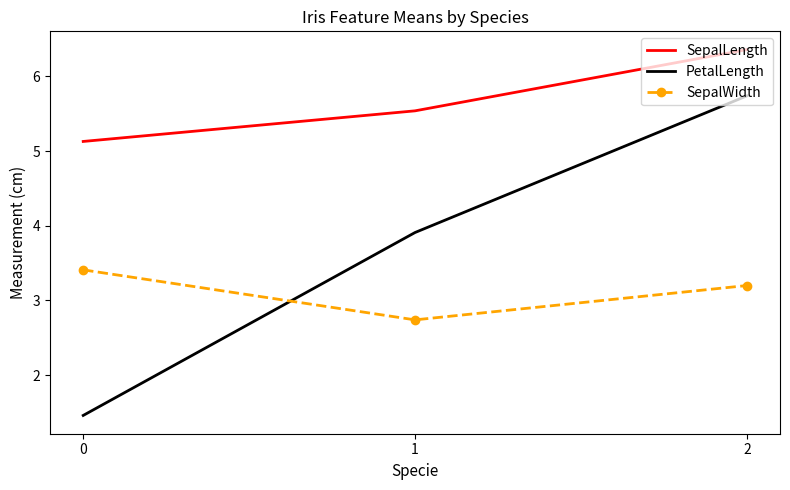

What is the approximate value of PetalLength at 0?

1.5